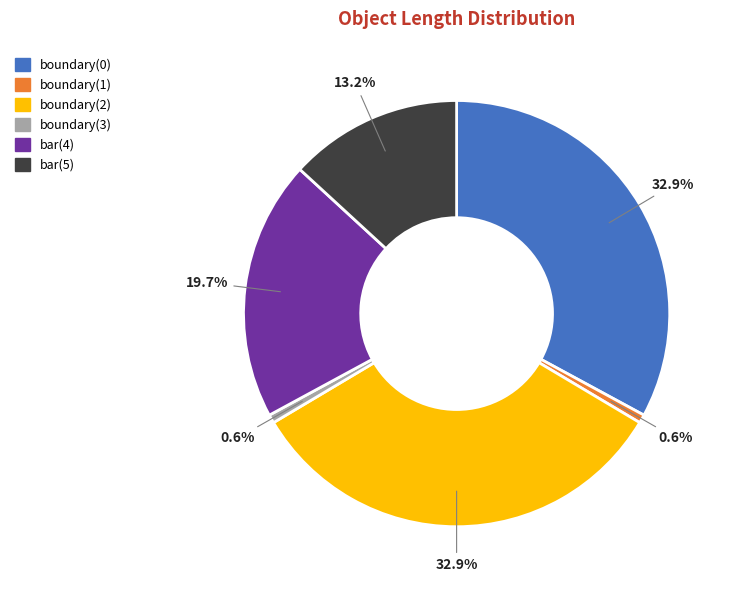

Is there a majority slice in this chart?

No